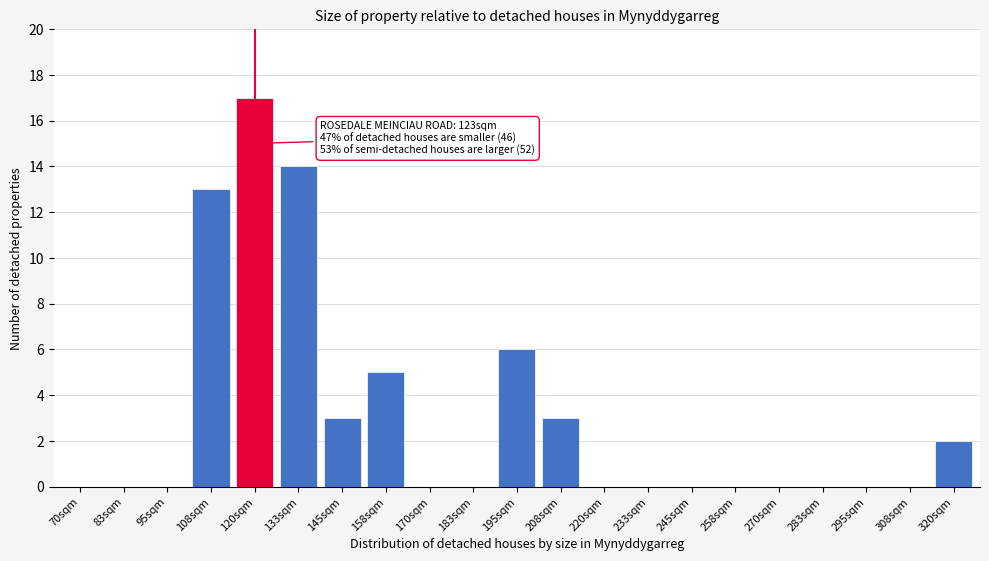

Reading left to right, transcribe all the data shown in this chart.

70sqm=0	83sqm=0	95sqm=0	108sqm=13	120sqm=17	133sqm=14	145sqm=3	158sqm=5	170sqm=0	183sqm=0	195sqm=6	208sqm=3	220sqm=0	233sqm=0	245sqm=0	258sqm=0	270sqm=0	283sqm=0	295sqm=0	308sqm=0	320sqm=2